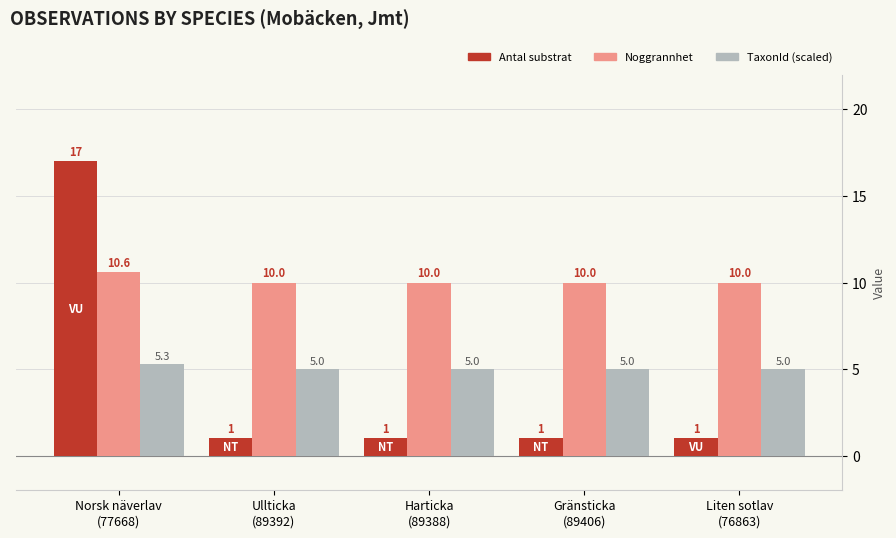

Is it true that TaxonId (scaled) equals 5.0 at Ullticka
(89392)?

True